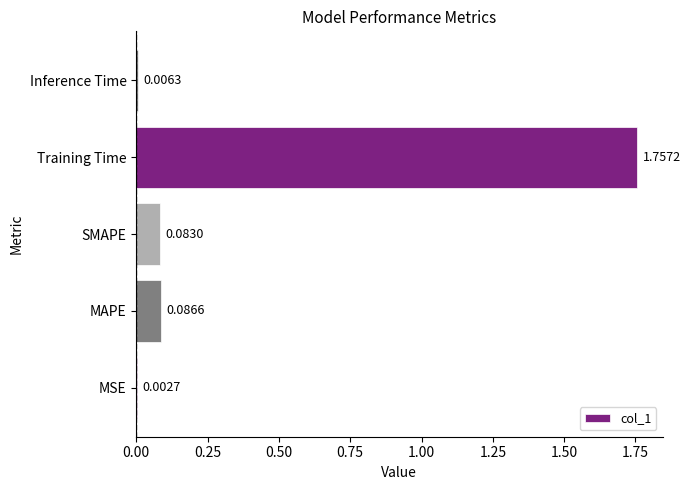

Which category has the highest value across all series?

Training Time